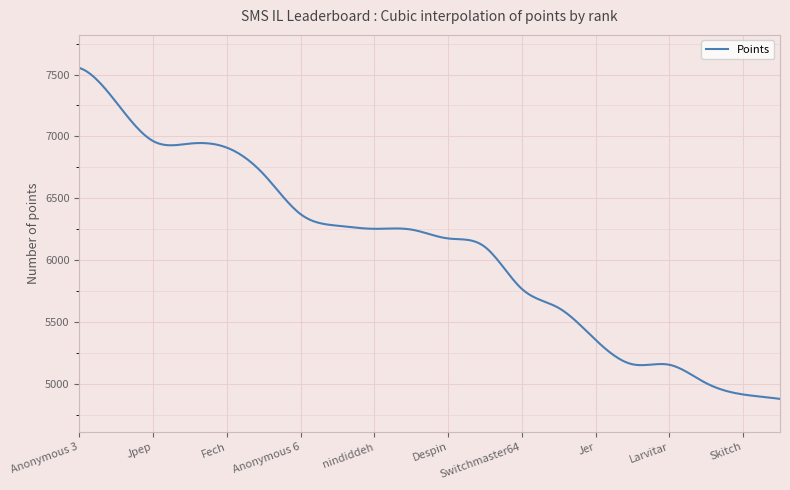

What is the difference between the maximum and minimum values?

2675.0